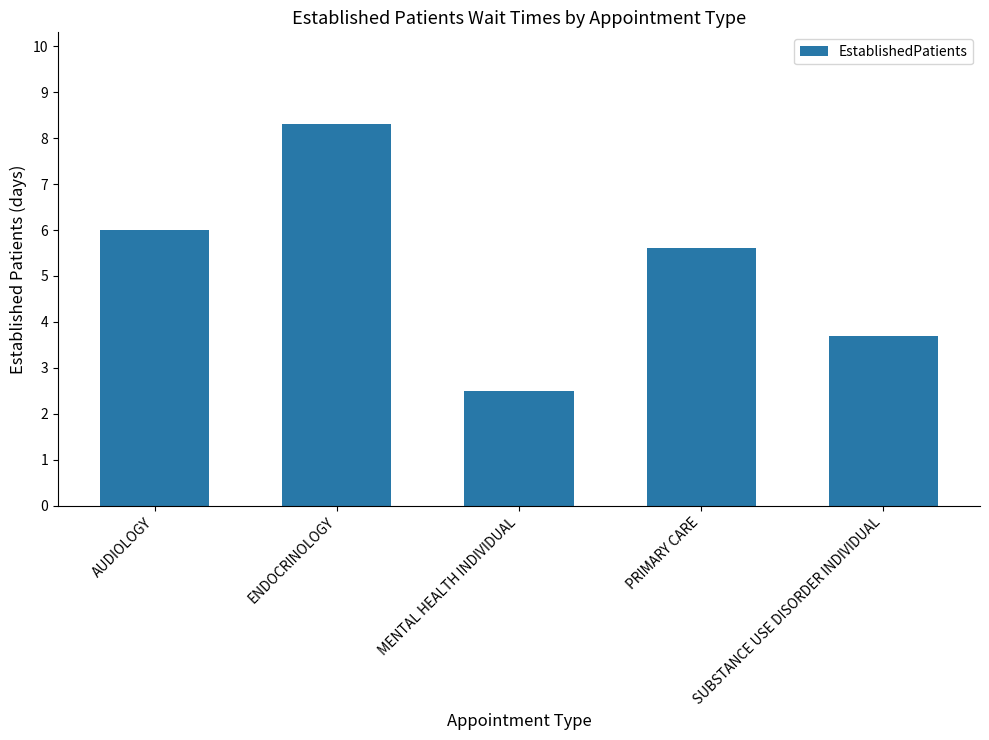

What is the value of the 2nd bar from the left?

8.3